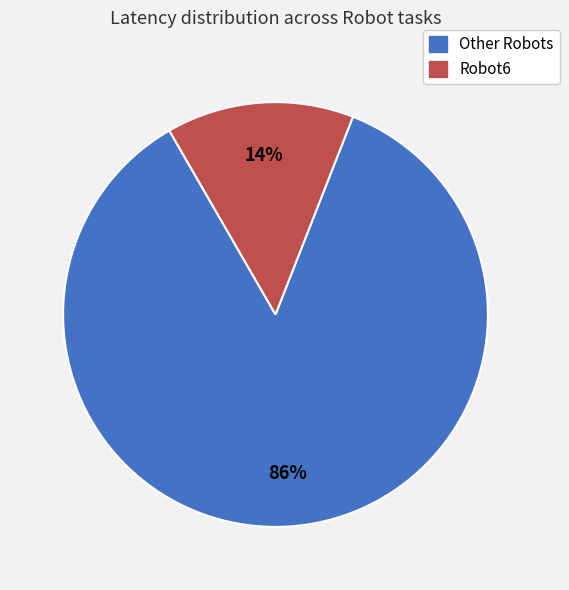

Is there any slice that represents more than half of the pie?

Yes